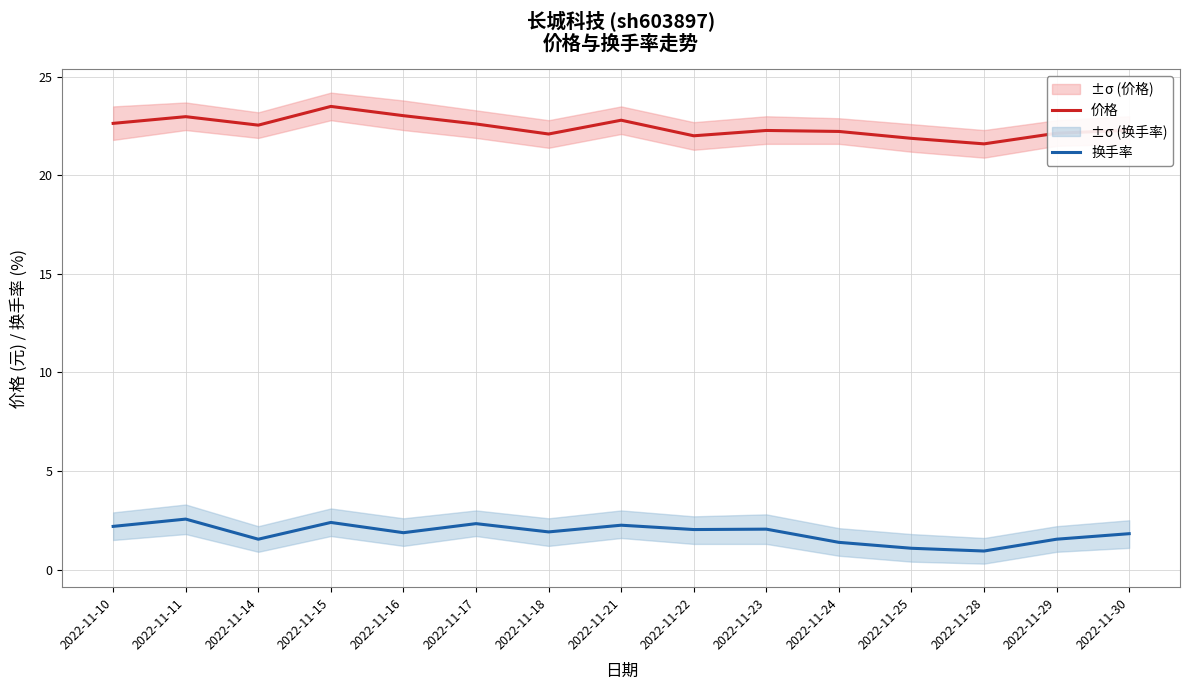

What is the difference between the maximum and minimum values in the 换手率 series?

1.6